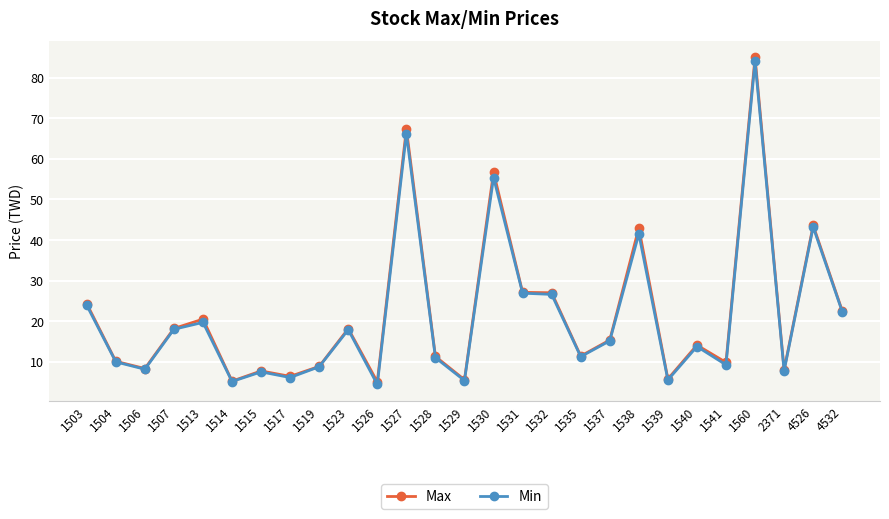

True or false: Max has a value of 43.0 at 1538.

True